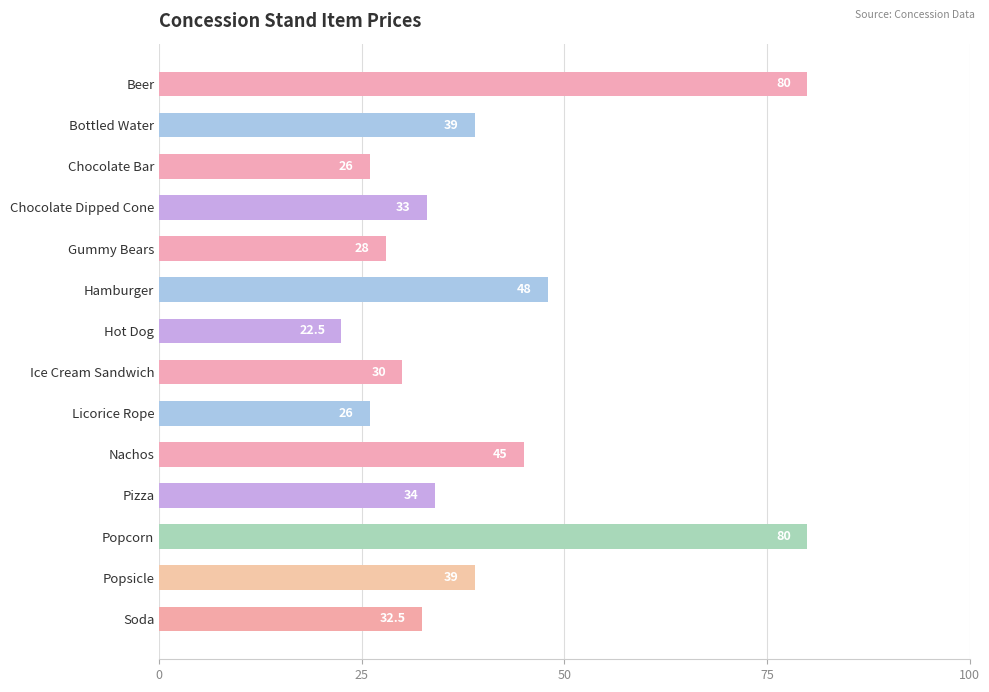

What is the ratio of the value at Chocolate Bar to the value at Popcorn?

0.3